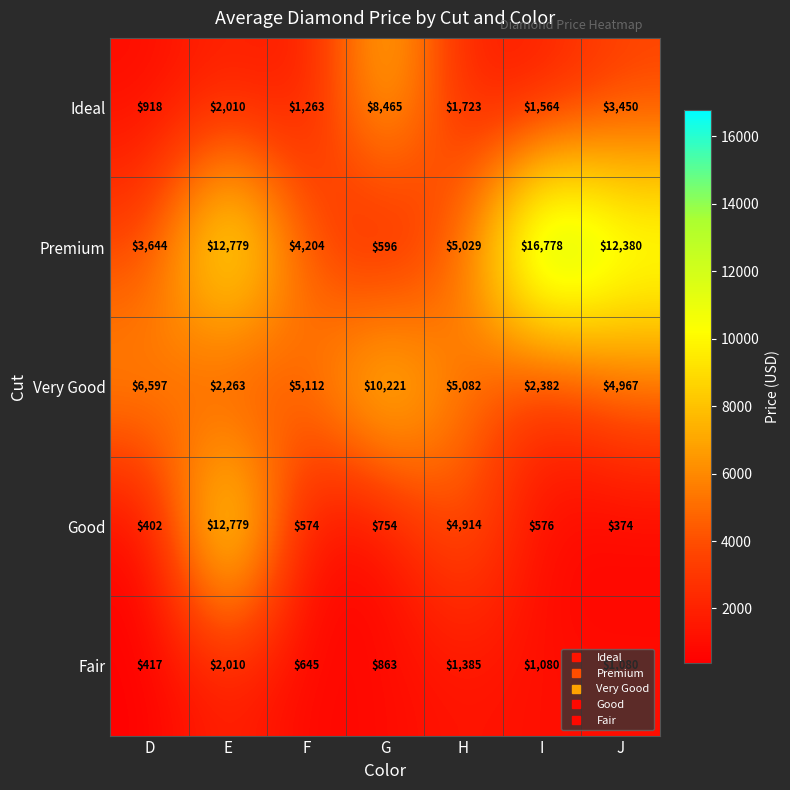

What is the minimum value shown in the chart?

374